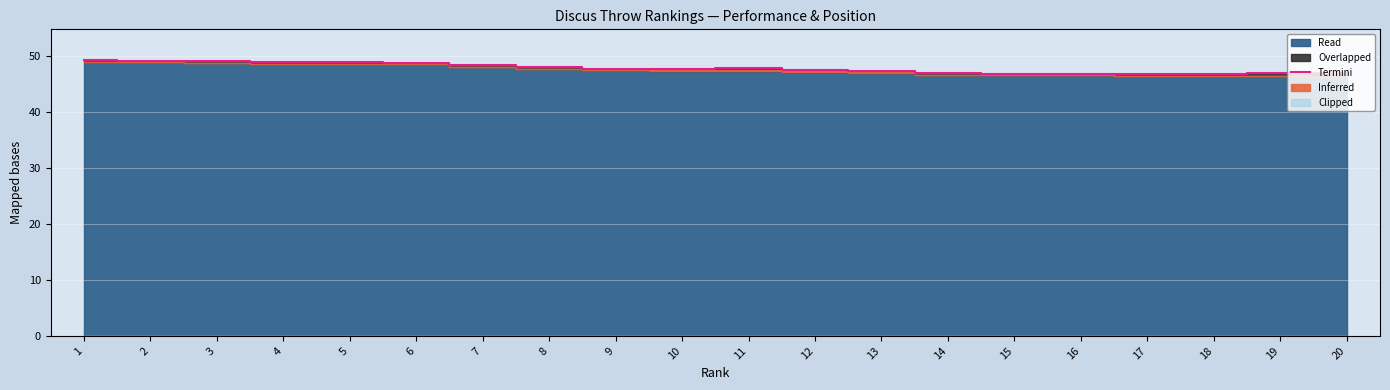

Reading right to left, transcribe all the data shown in this chart.

46.9	46.9	46.6	46.7	46.8	46.8	46.9	47.2	47.4	47.8	47.6	47.7	47.9	48.3	48.8	48.8	48.9	49.0	49.1	49.1